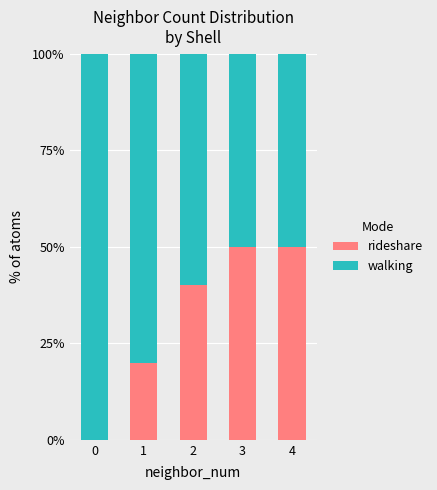

The rideshare series shows 50 at 3. True or false?

True